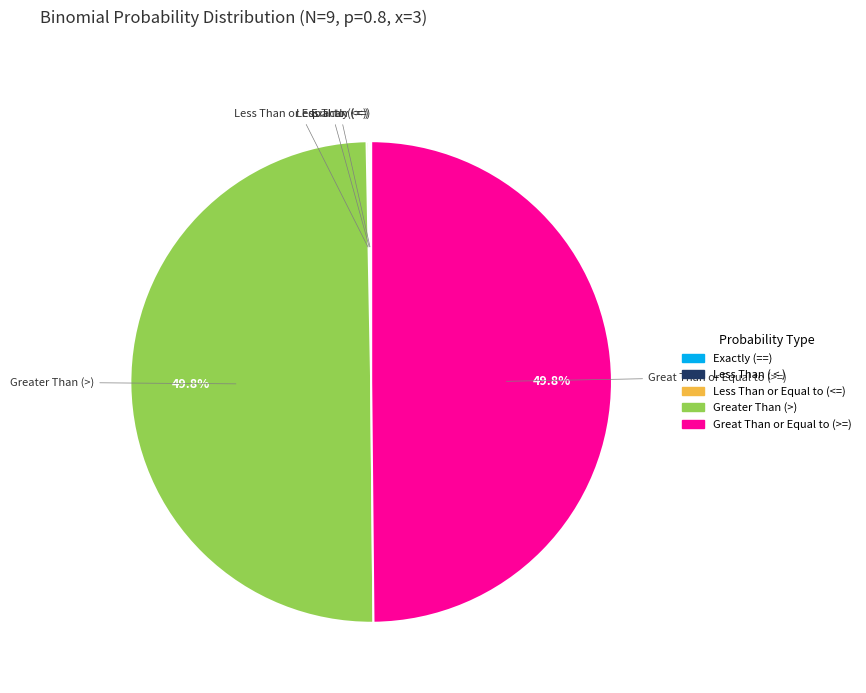

How much of the chart is everything except Greater Than (>)?

50.2%